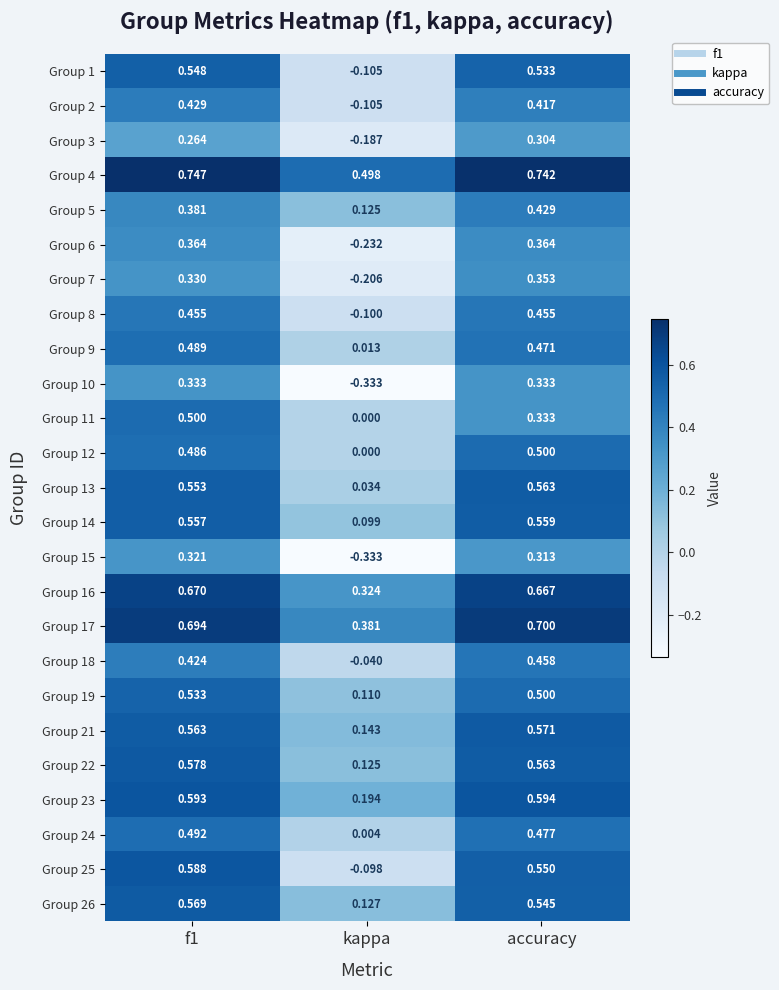

Which category has the lowest value across all series?

kappa